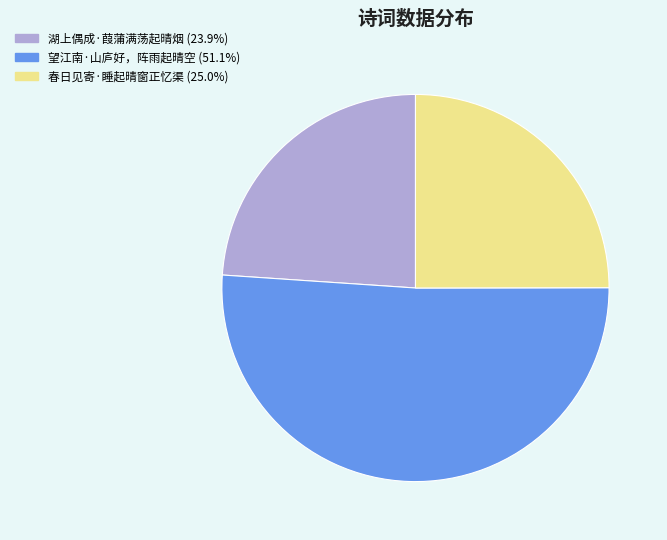

How many segments does this pie chart have?

3